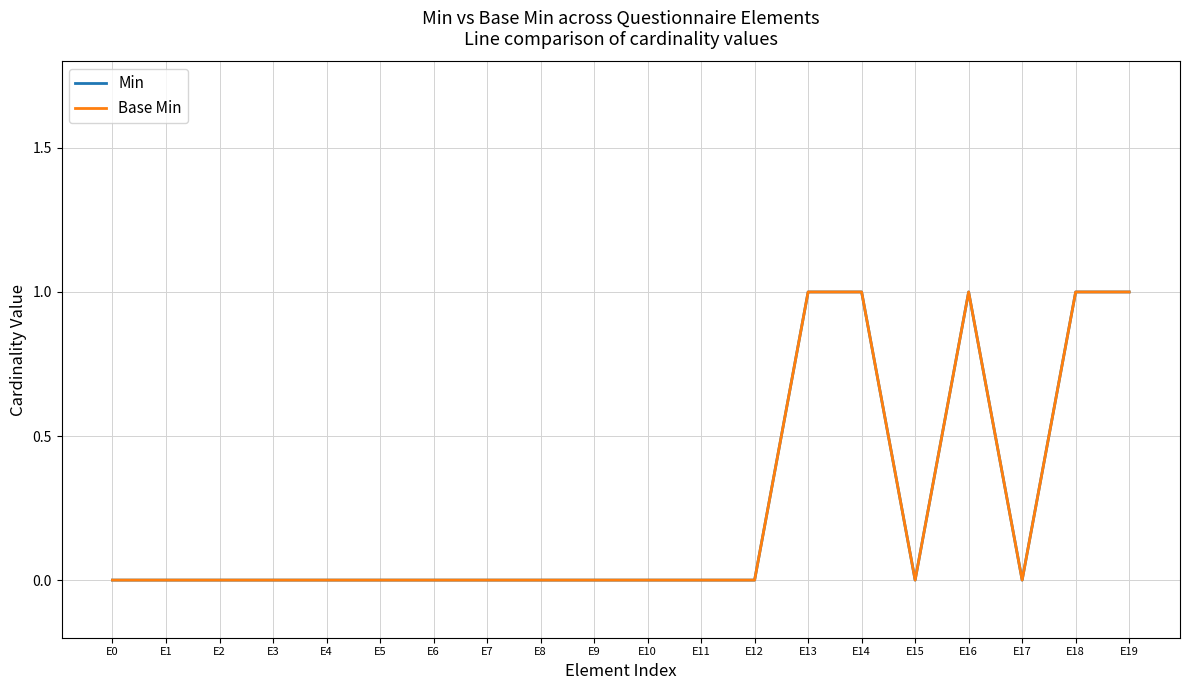

Which series has the largest total across all categories?

Min